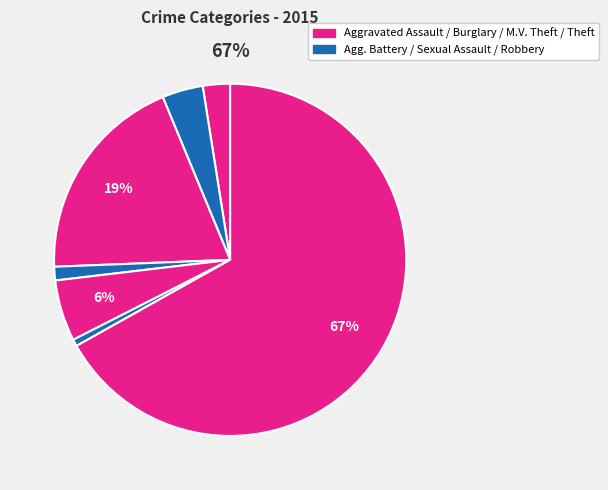

To the nearest percent, what is the difference between the largest and smallest slice percentages?

66%